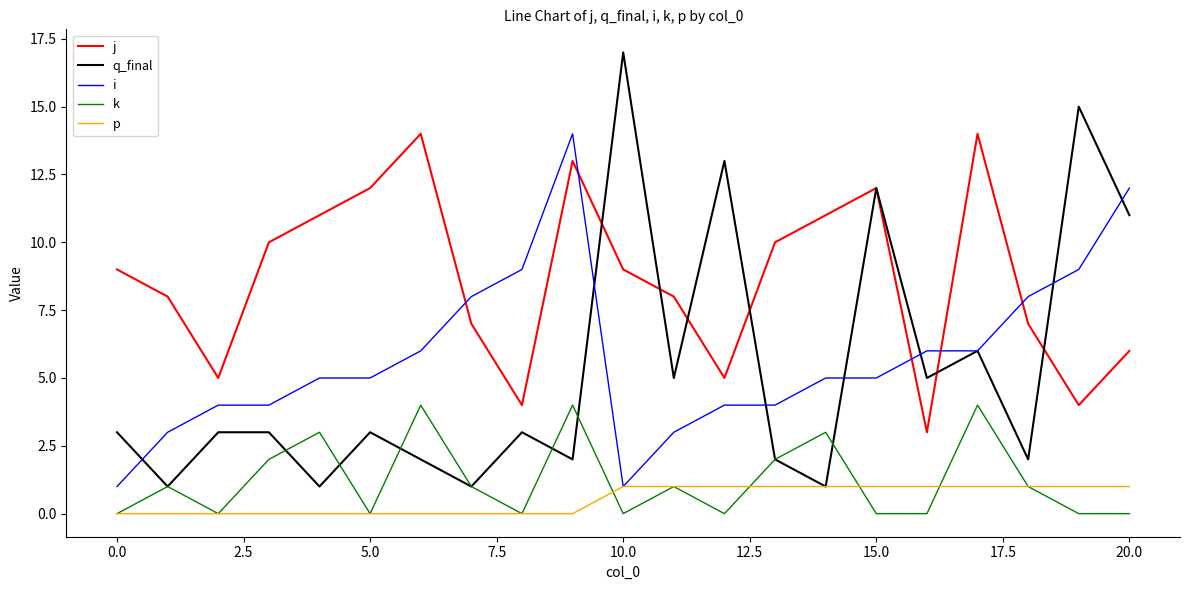

Which series has the largest total across all categories?

j